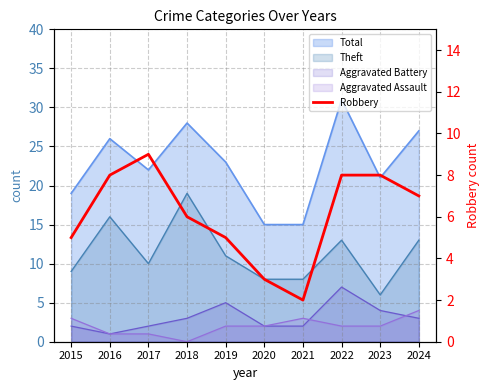

List the labels in order of value, largest first.

2017, 2016, 2022, 2023, 2024, 2018, 2015, 2019, 2020, 2021